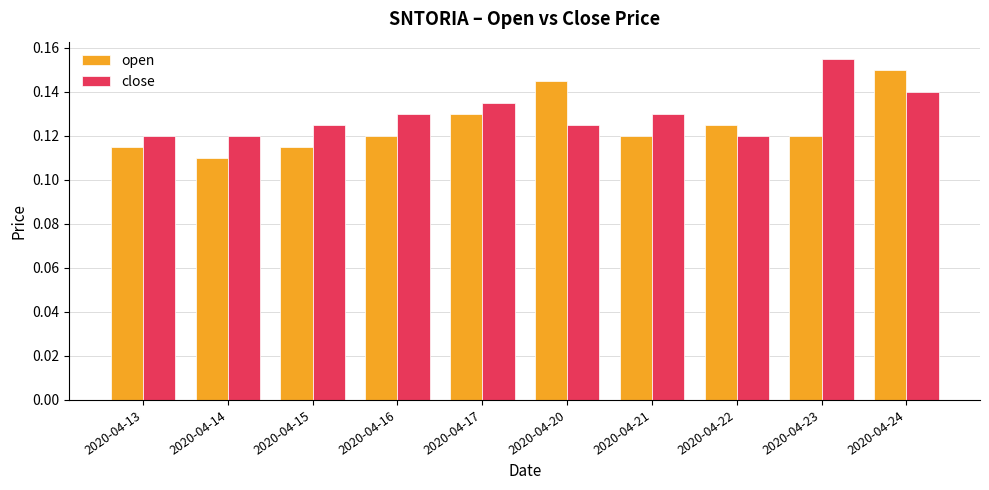

Rank the series at 2020-04-21 from highest to lowest value.

close, open